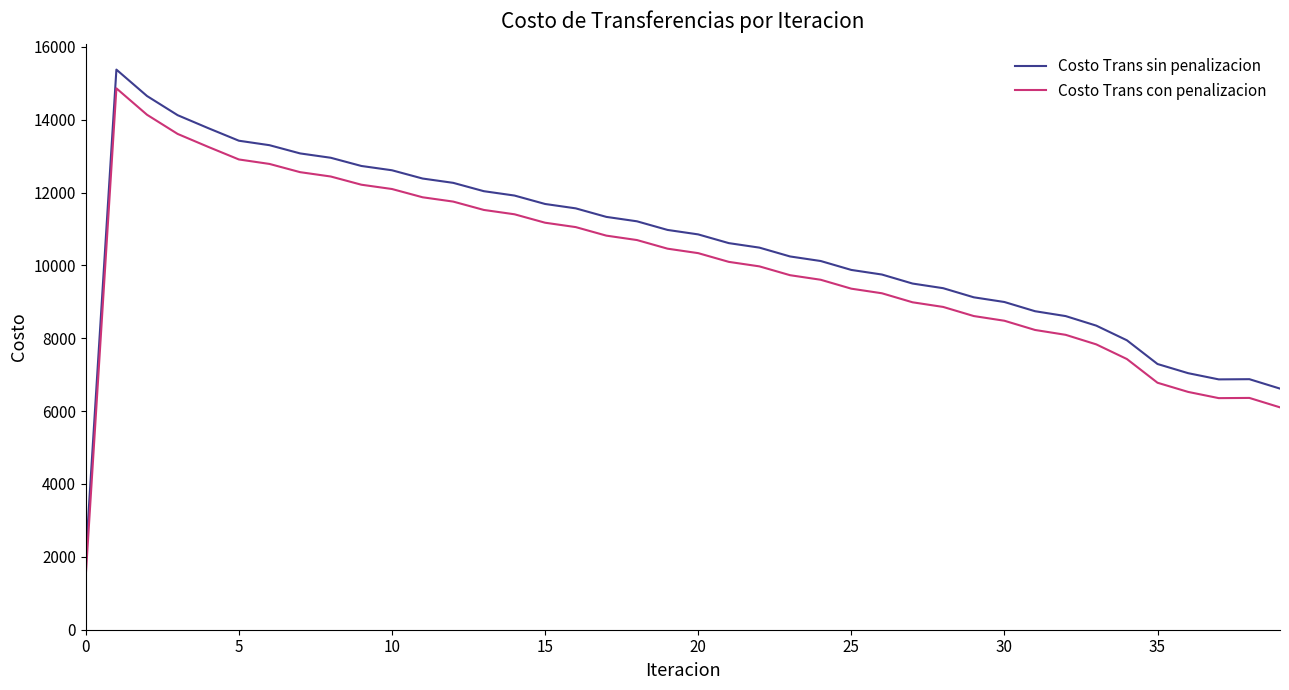

What is the lowest value of the Costo Trans sin penalizacion series?

2000.4